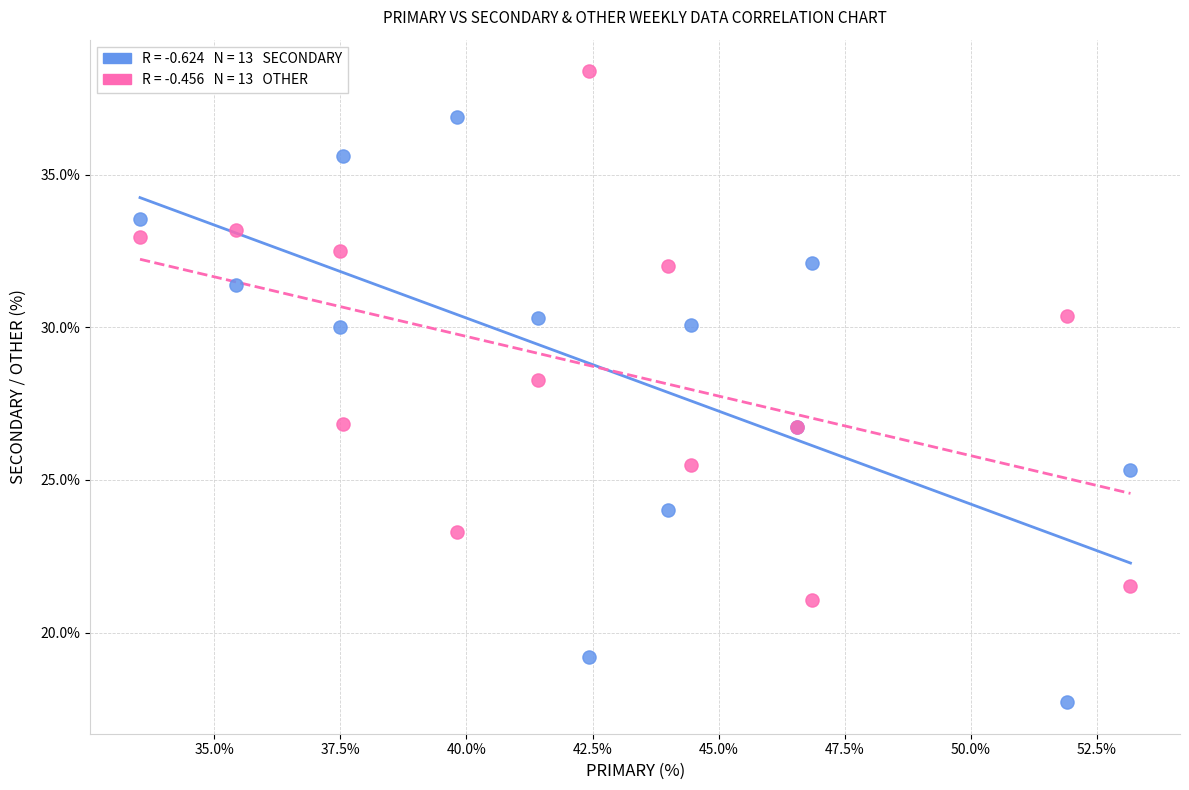

Across all series, what Y value is closest to 28?

28.3